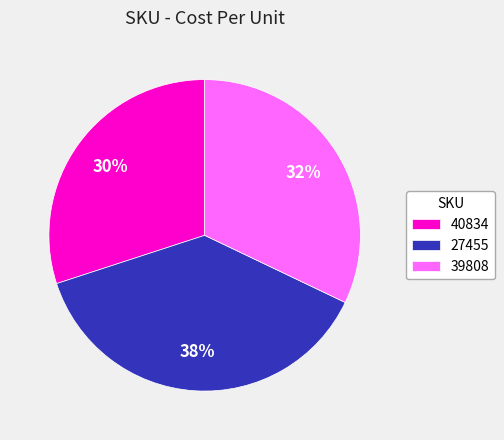

Between 40834 and 27455, which is larger?

27455